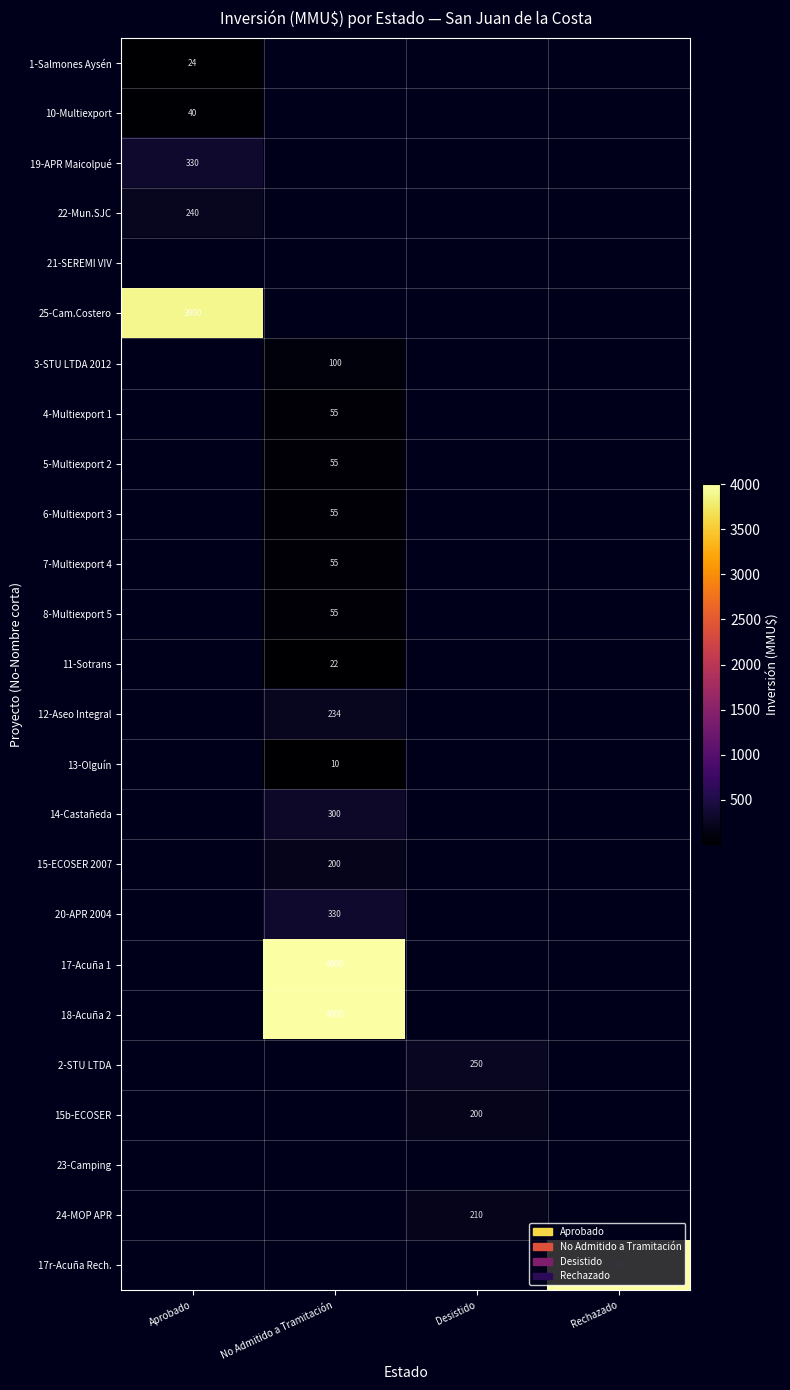

Between Aprobado and Rechazado, which is larger?

Rechazado